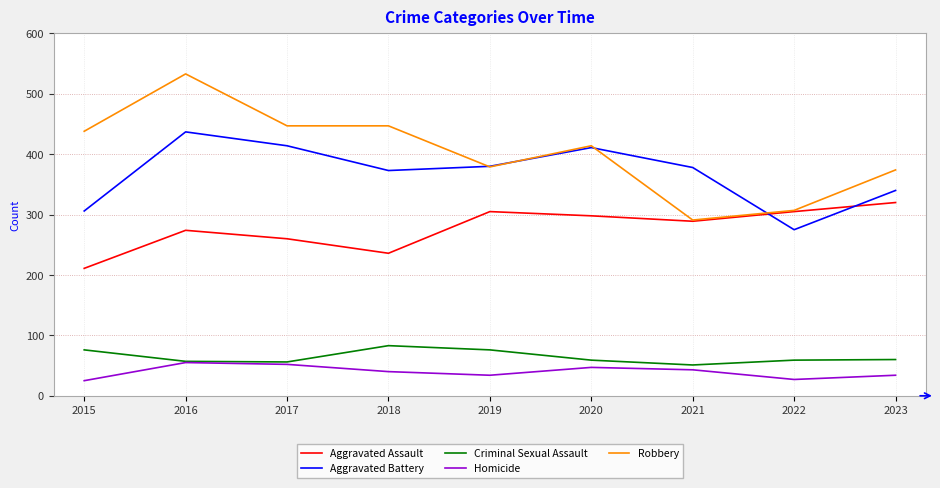

Which series changed the most between 2021 and 2023?

Robbery